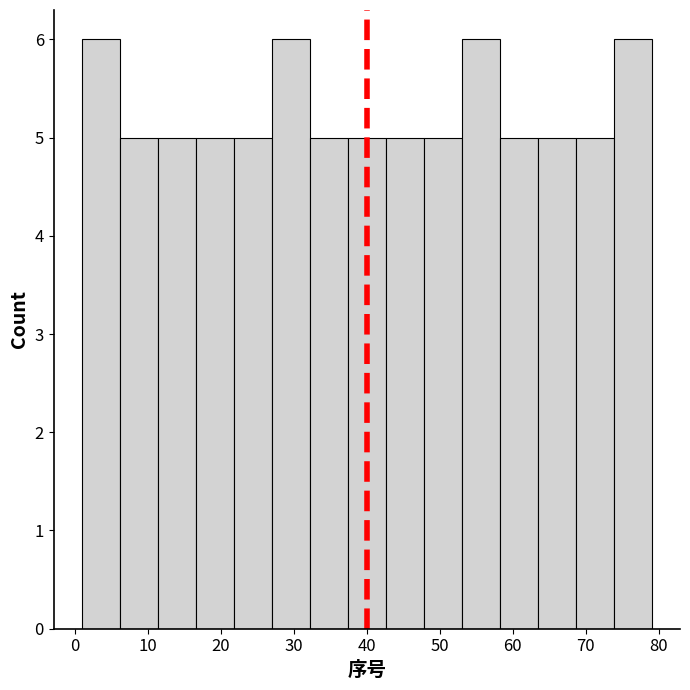

Reading left to right, transcribe this chart: for each bar, give the range it covers on the x-axis and its height. Neither the bar edges nor the heights are printed on the chart, so give them approximately, as read against the axes.

1.0 to 6.2: 6
6.2 to 11.4: 5
11.4 to 16.6: 5
16.6 to 21.8: 5
21.8 to 27.0: 5
27.0 to 32.2: 6
32.2 to 37.4: 5
37.4 to 42.6: 5
42.6 to 47.8: 5
47.8 to 53.0: 5
53.0 to 58.2: 6
58.2 to 63.4: 5
63.4 to 68.6: 5
68.6 to 73.8: 5
73.8 to 79.0: 6